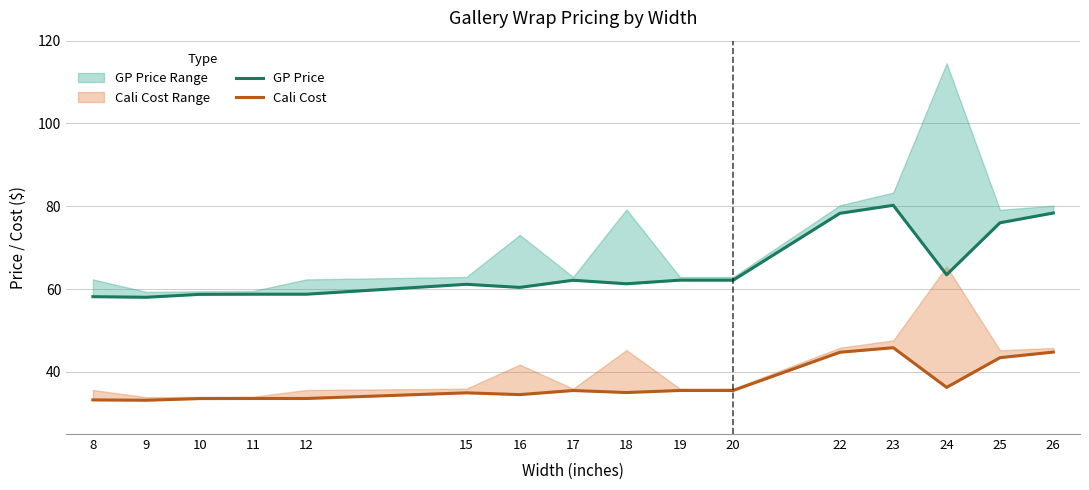

How many values in the Cali Cost series exceed 35?

9